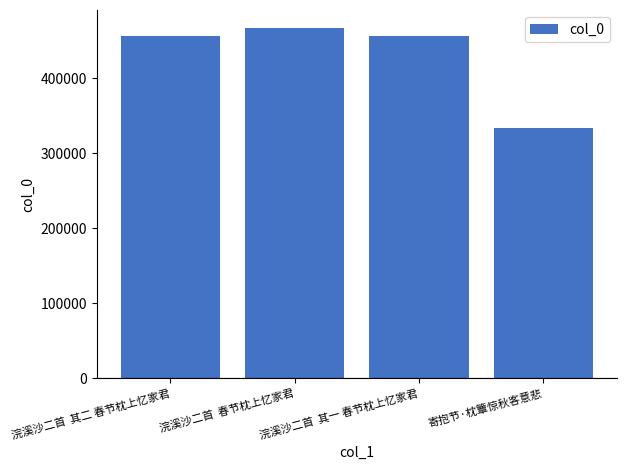

What is the difference between the maximum and second lowest values?

11207